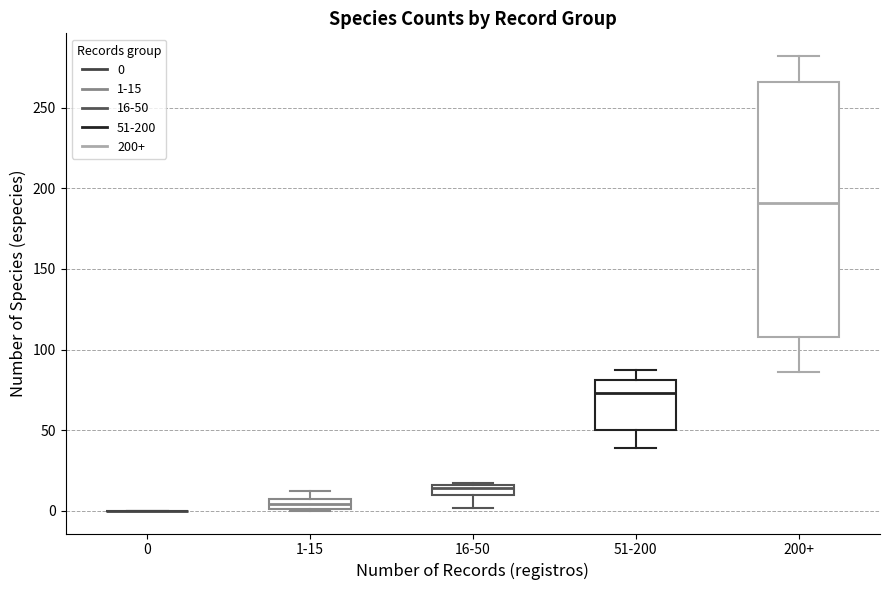

Which box is the tallest, from its lower edge to its upper edge?

200+